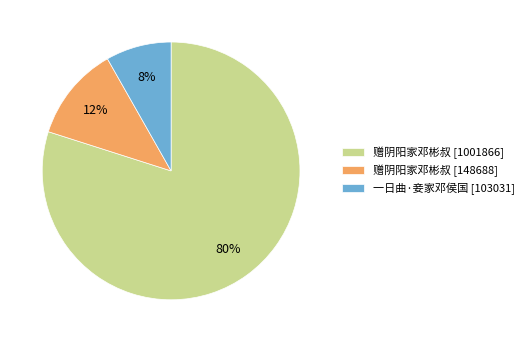

How many segments does this pie chart have?

3